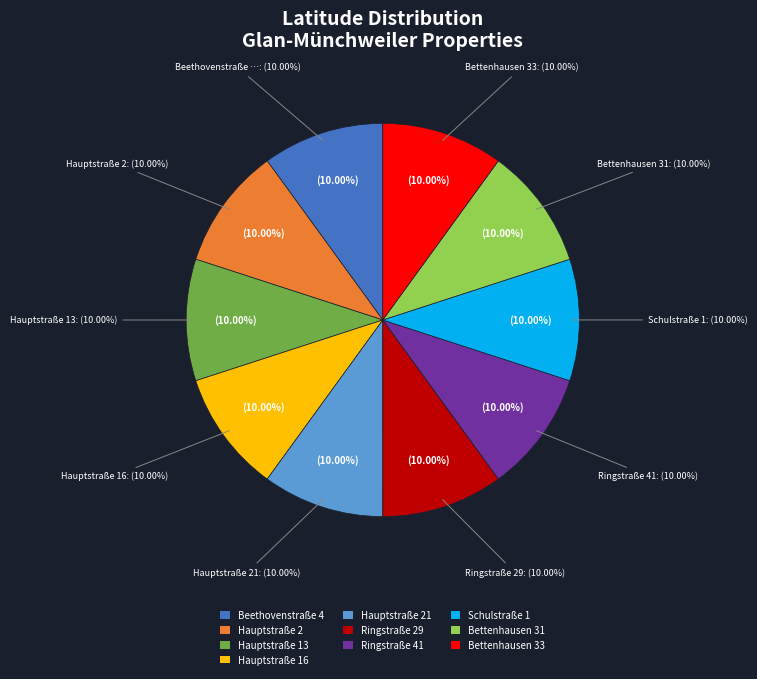

How many slices are in this pie chart?

10